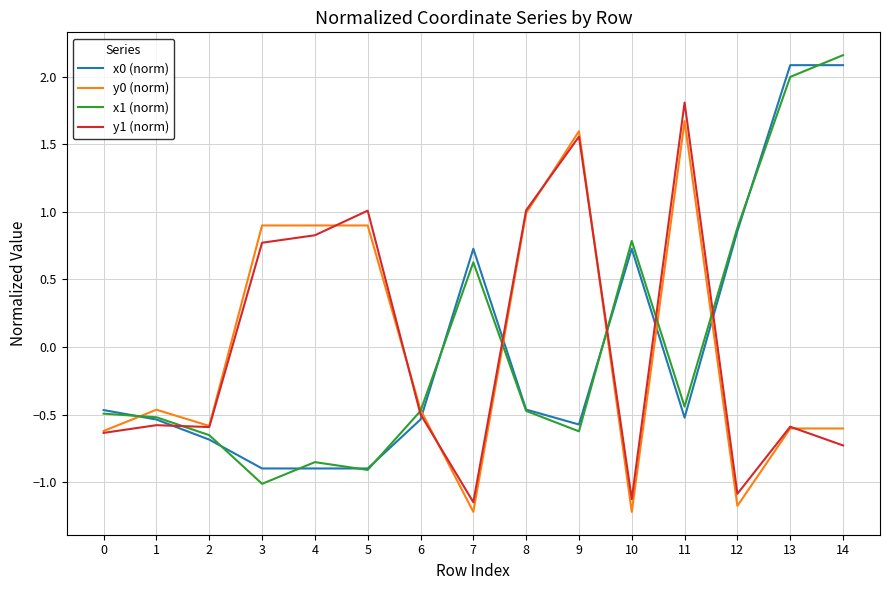

Does the chart have visible grid lines?

Yes